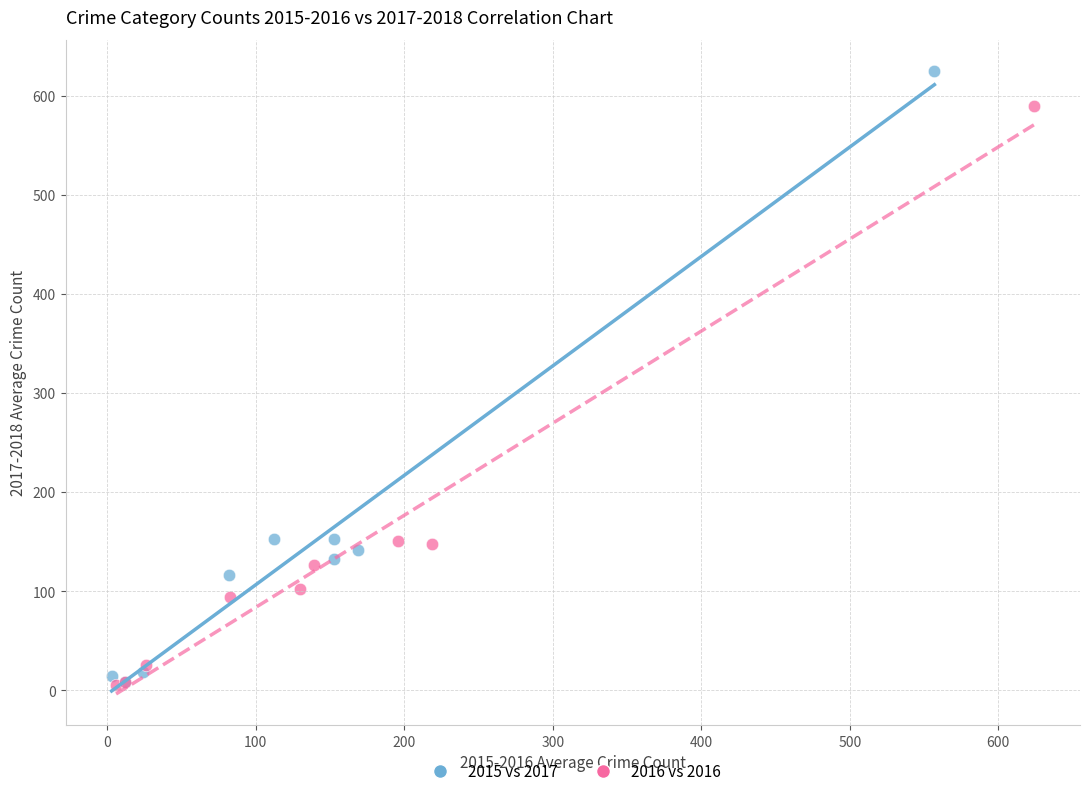

Which series has the largest Y range (max minus min)?

2015 vs 2017